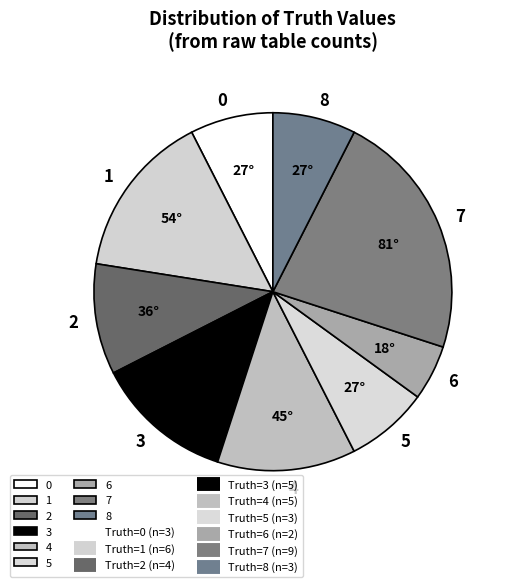

Which slice is the largest?

7